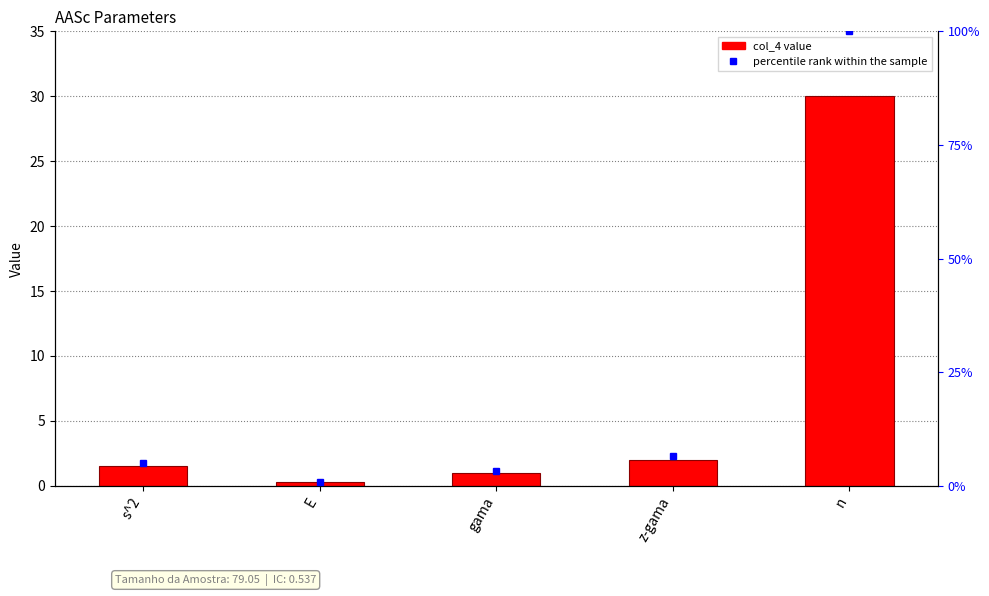

Reading left to right, list all the values displayed in this chart.

col_4: s^2=1.5	E=0.3	gama=0.9	z-gama=2.0	n=30.0
percentile rank within the sample: s^2=5.0	E=0.9	gama=3.2	z-gama=6.5	n=100.0